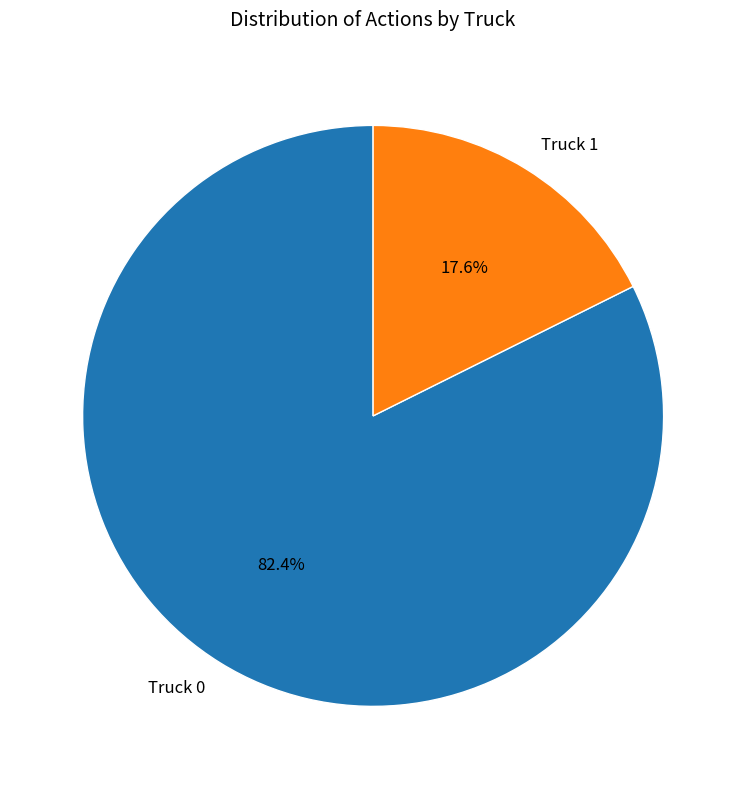

Between Truck 1 and Truck 0, which is larger?

Truck 0